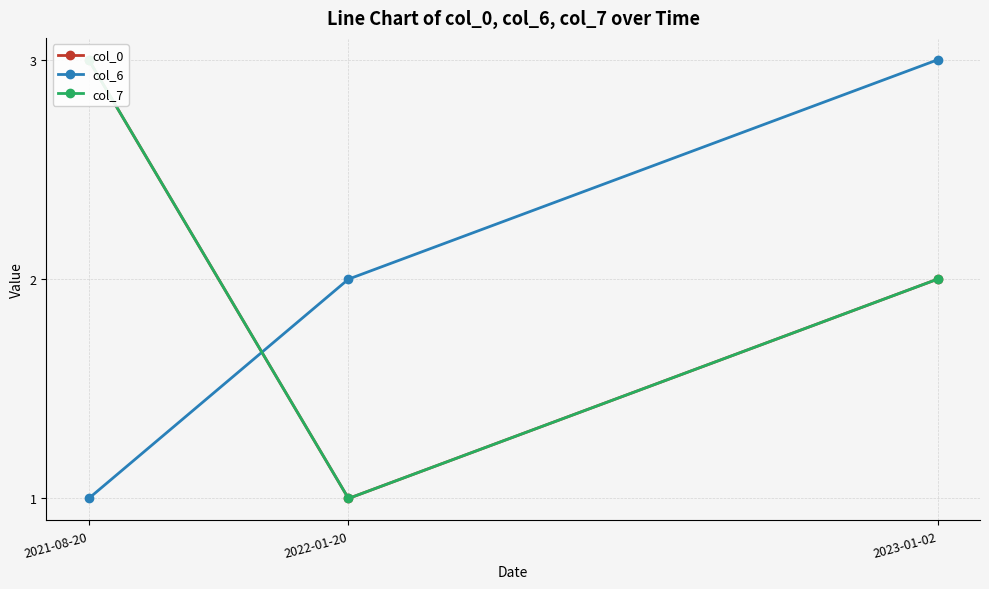

At how many categories does at least one series exceed 1?

3